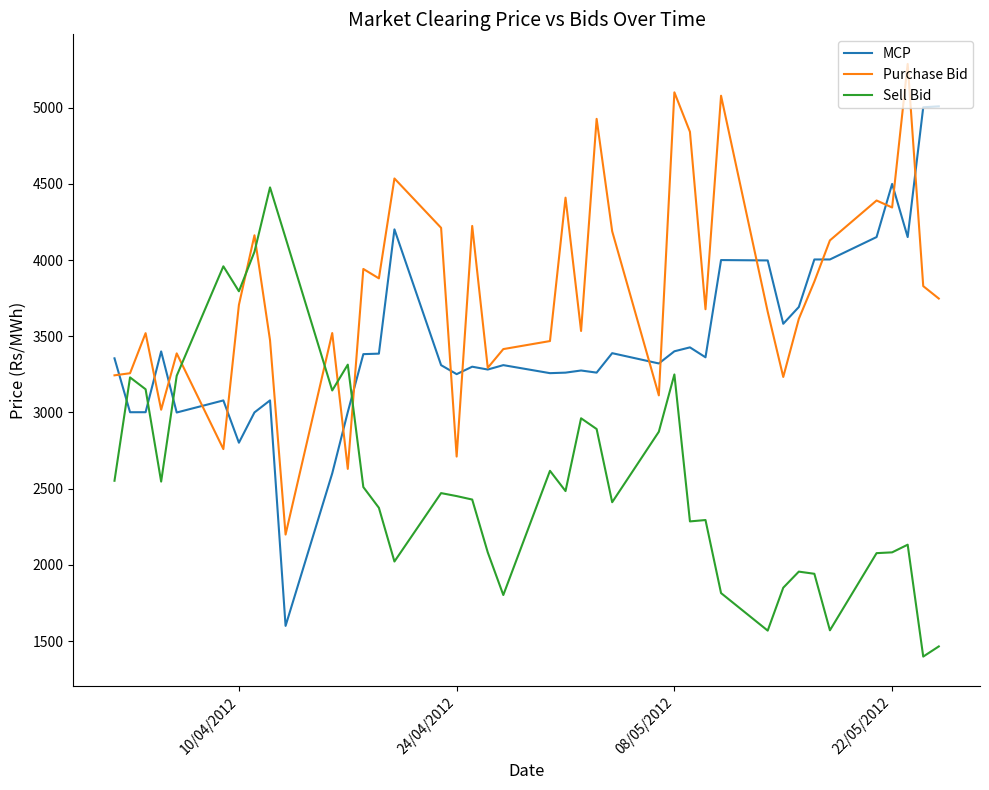

After their last crossing, which series has the higher values: MCP or Purchase Bid?

MCP